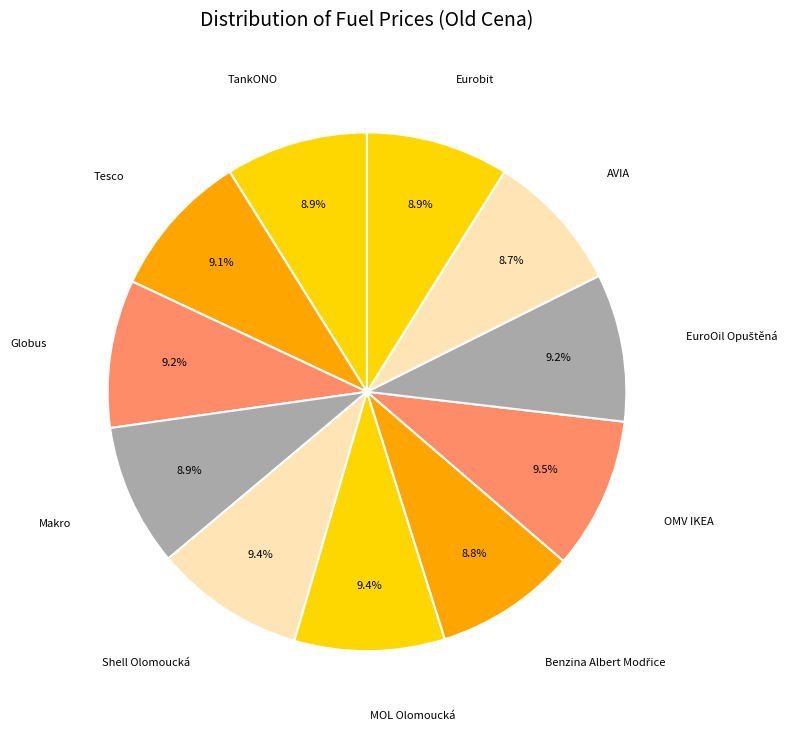

Approximately how many times larger is the value at Makro compared to AVIA?

1.0